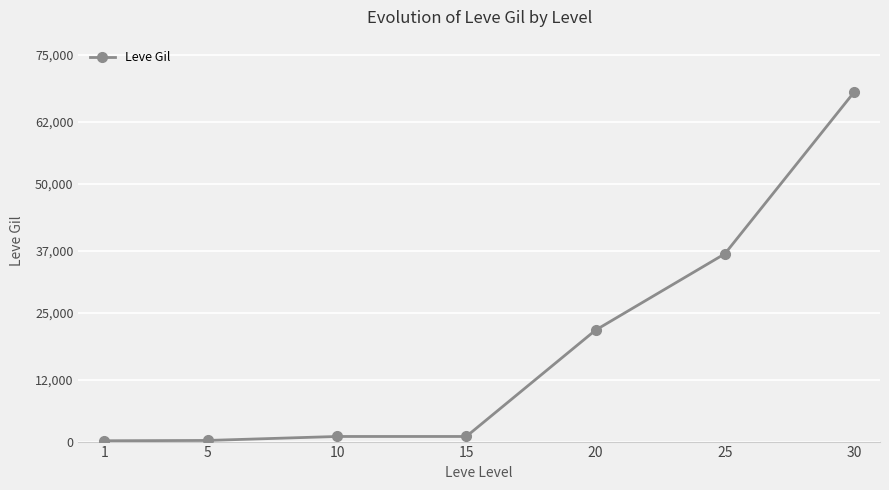

What is the difference between the maximum and minimum values?

67570